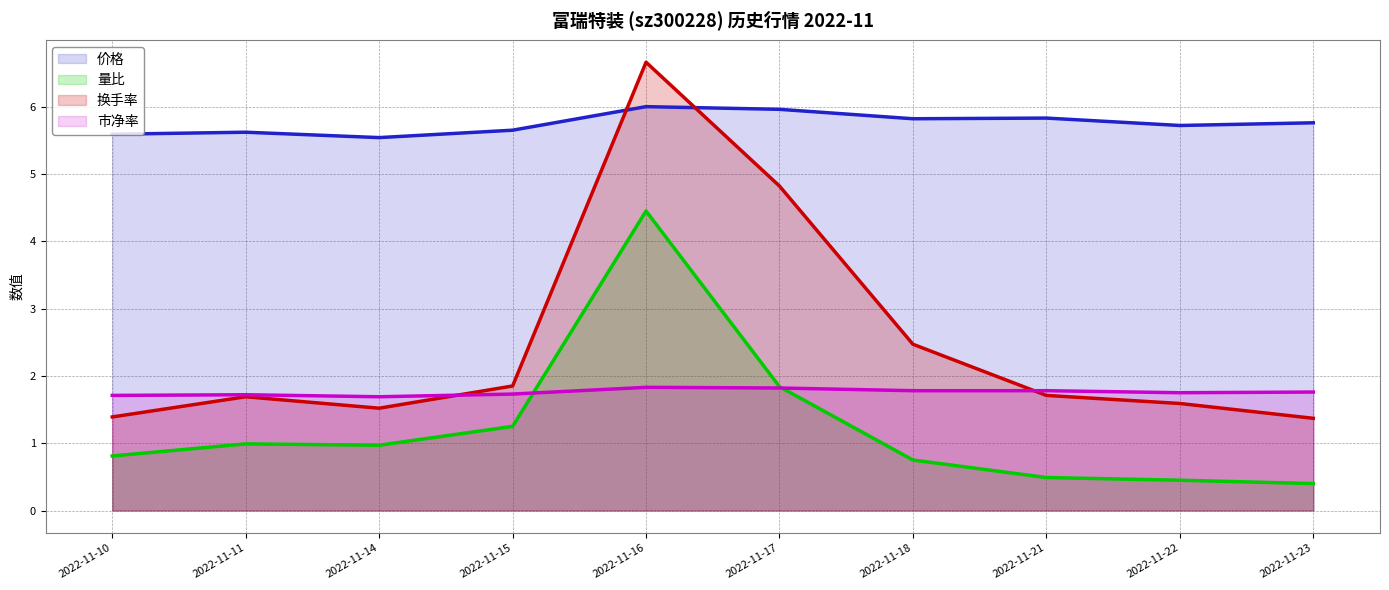

What is the smallest value displayed?

0.4